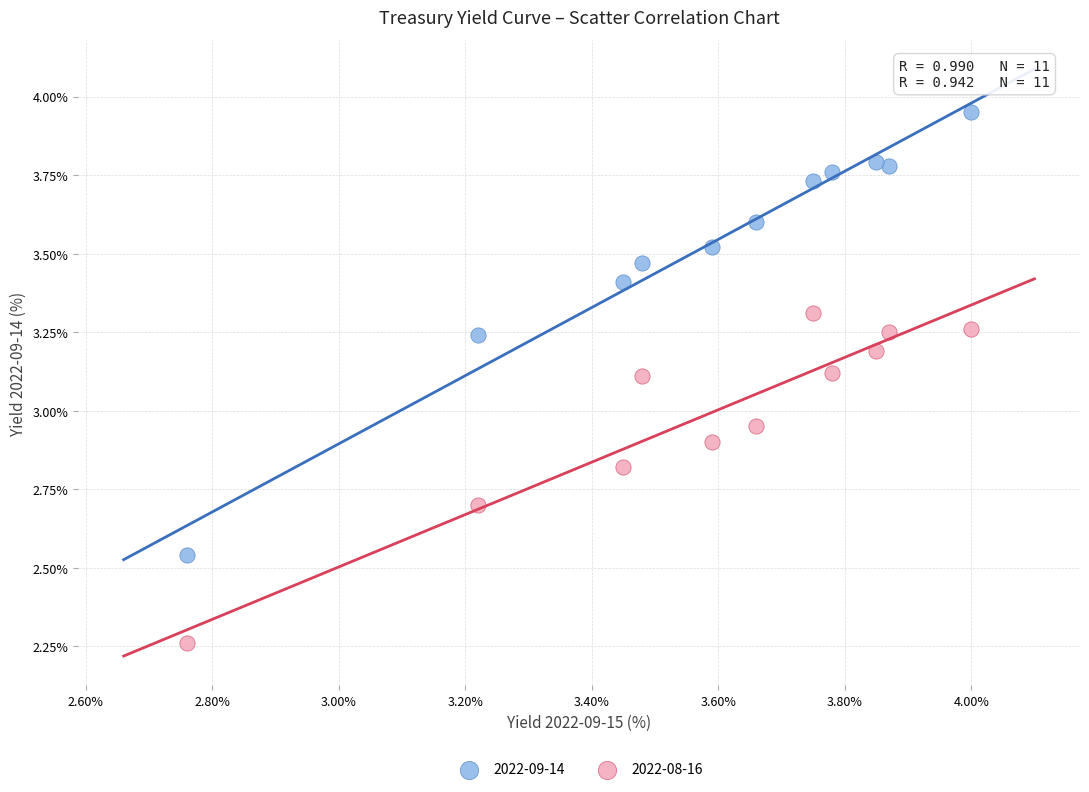

Which series contains the lowest Y value?

2022-08-16